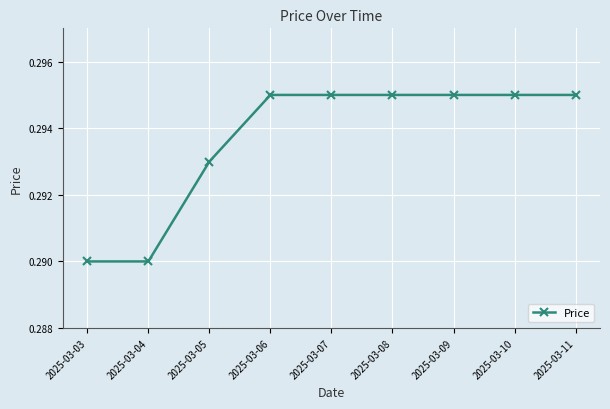

What is the sum of the values at 2025-03-07 and 2025-03-04?

0.6